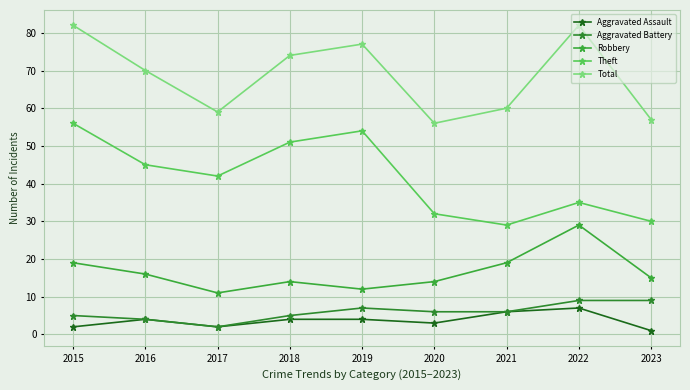

What is the maximum value for Robbery?

29